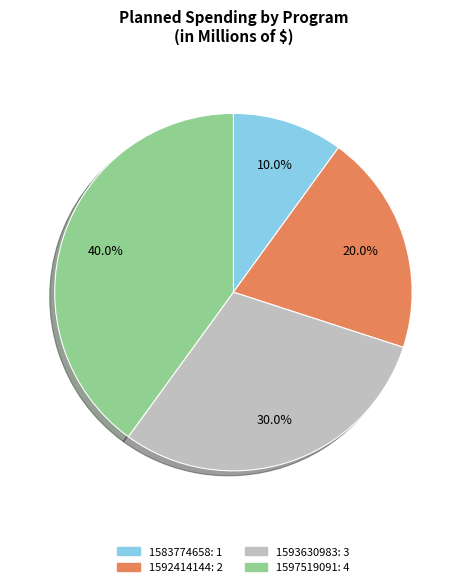

What is the total percentage of 1593630983 and 1583774658?

40.0%